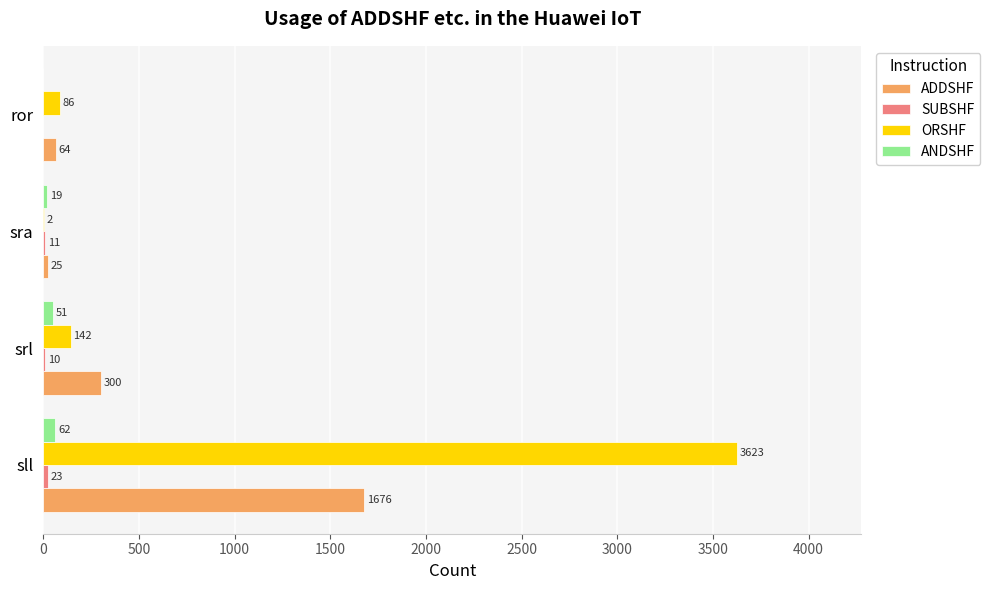

Between srl and sra, which series saw the biggest shift?

ADDSHF